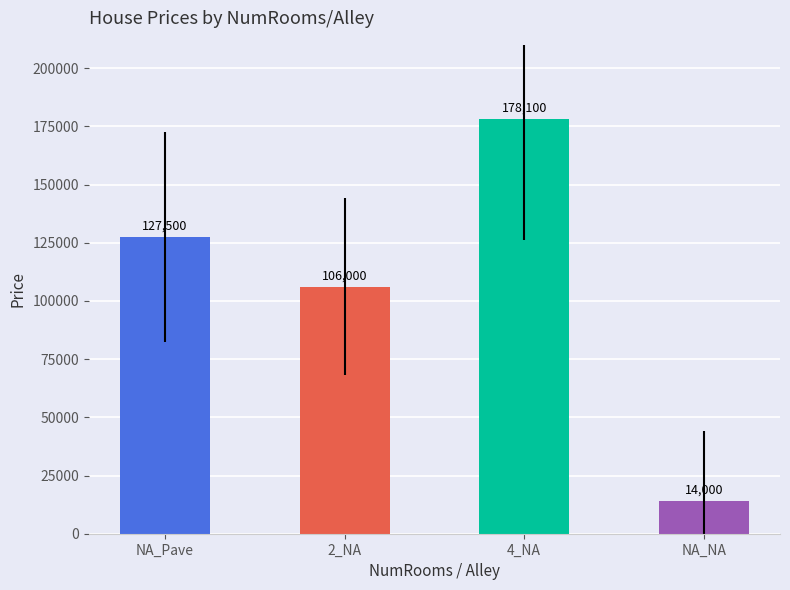

What is the ratio of the value at NA_NA to the value at 4_NA?

0.1